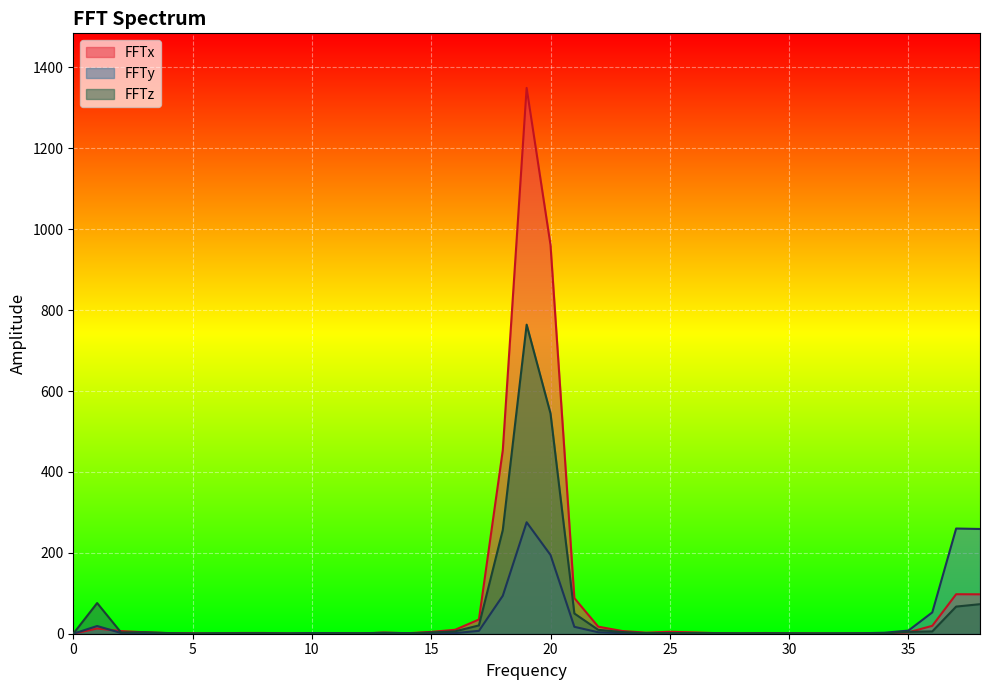

What is the value of the FFTx point at the 5th from the left?

1.3